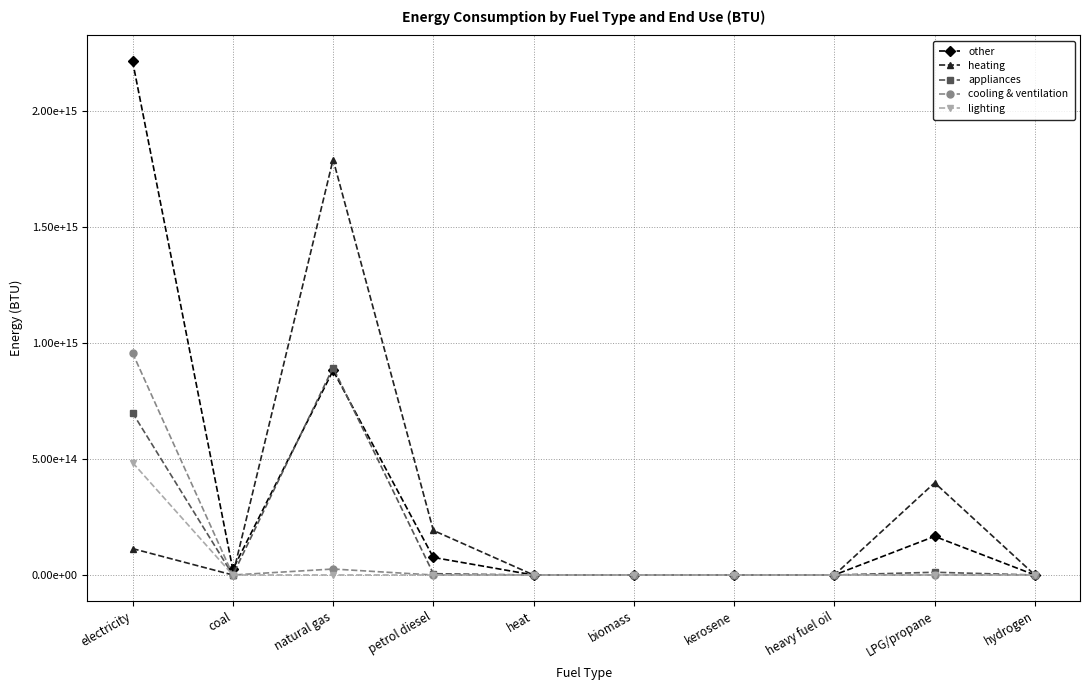

What is the average value of the heating series?

249170101633752.3